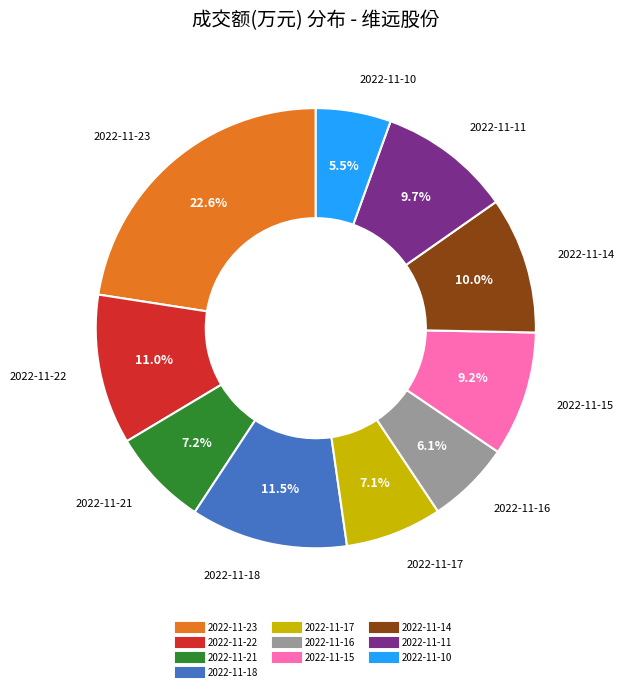

Which category has the smallest portion of the pie?

2022-11-10